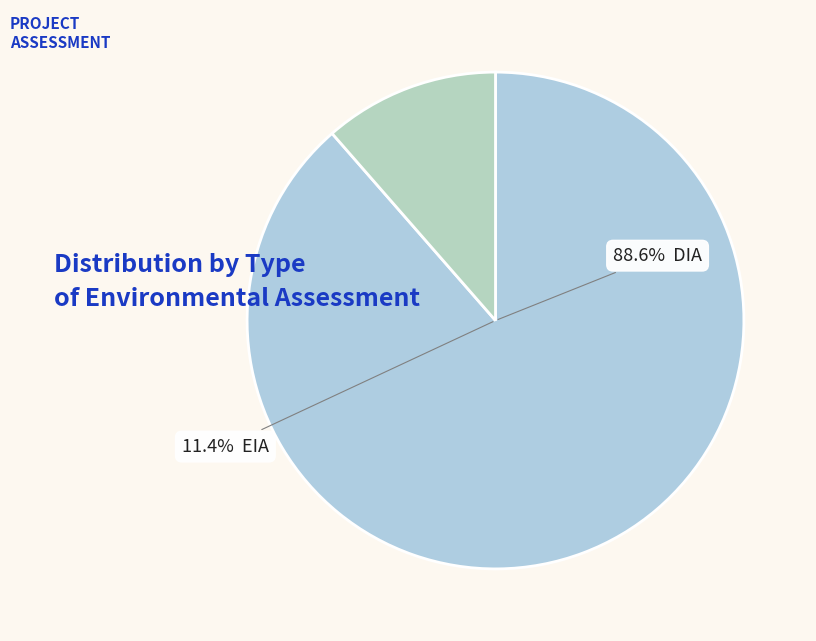

What percentage is the DIA slice, to the nearest percent?

89%